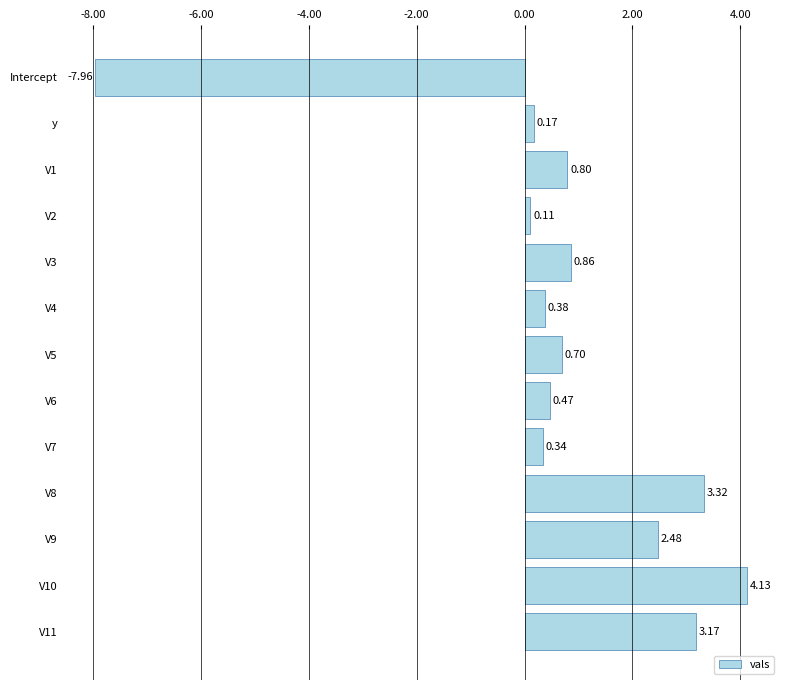

How many values are above zero?

12